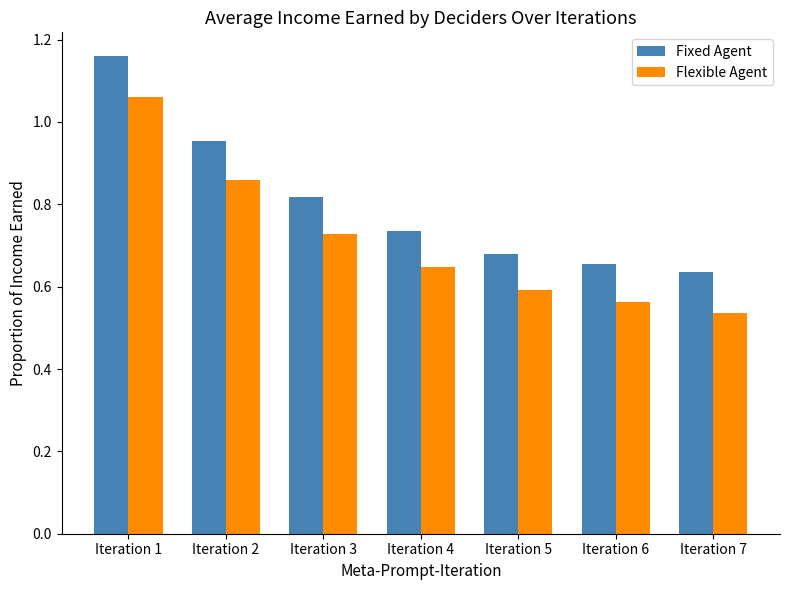

At which label does Fixed Agent reach its peak?

Iteration 1